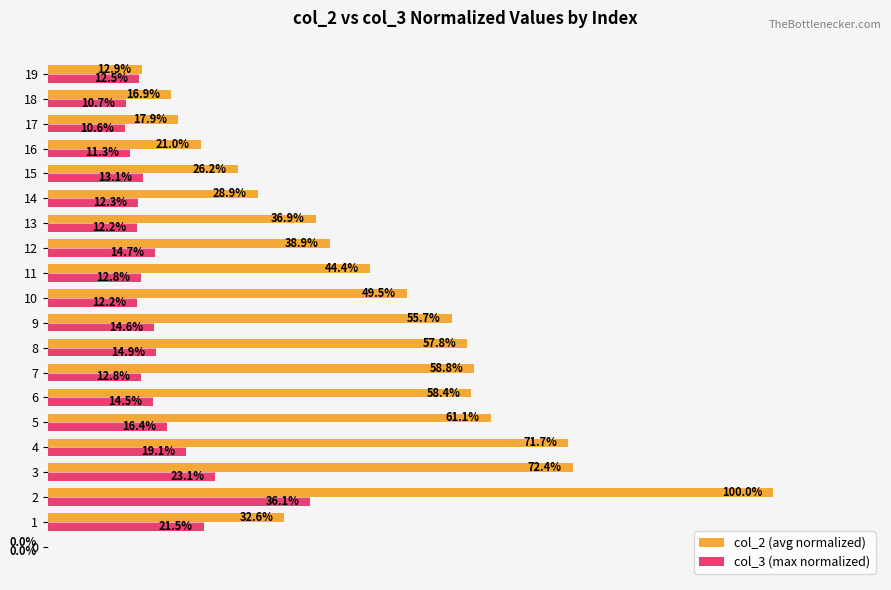

Is the value of col_2 (avg normalized) at 12 greater than the value of col_3 (max normalized) at 0?

Yes